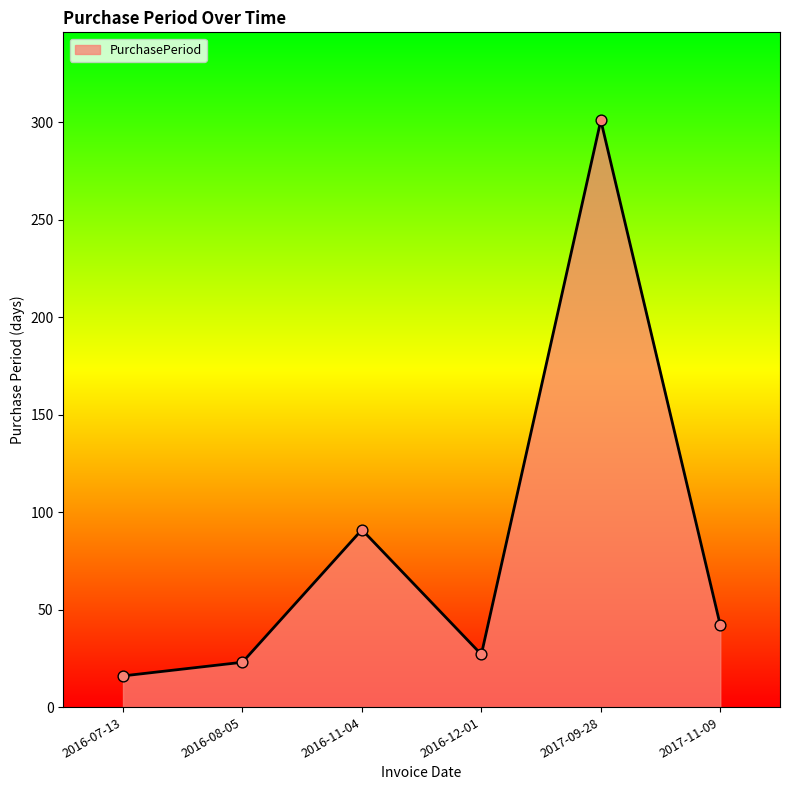

What is the ratio of the value at 2016-11-04 to the value at 2017-11-09?

2.2